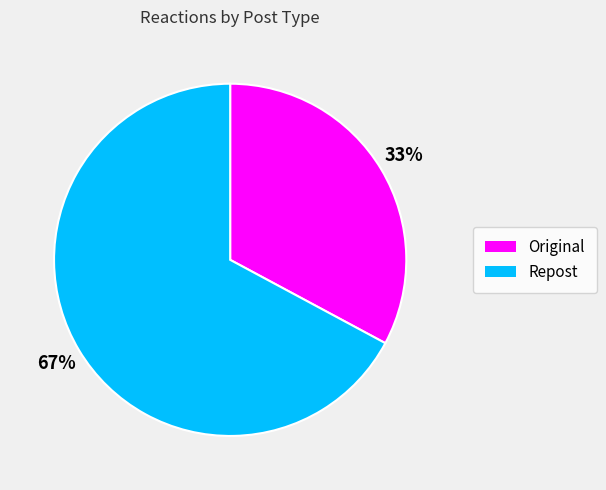

Which slice is the largest?

Repost